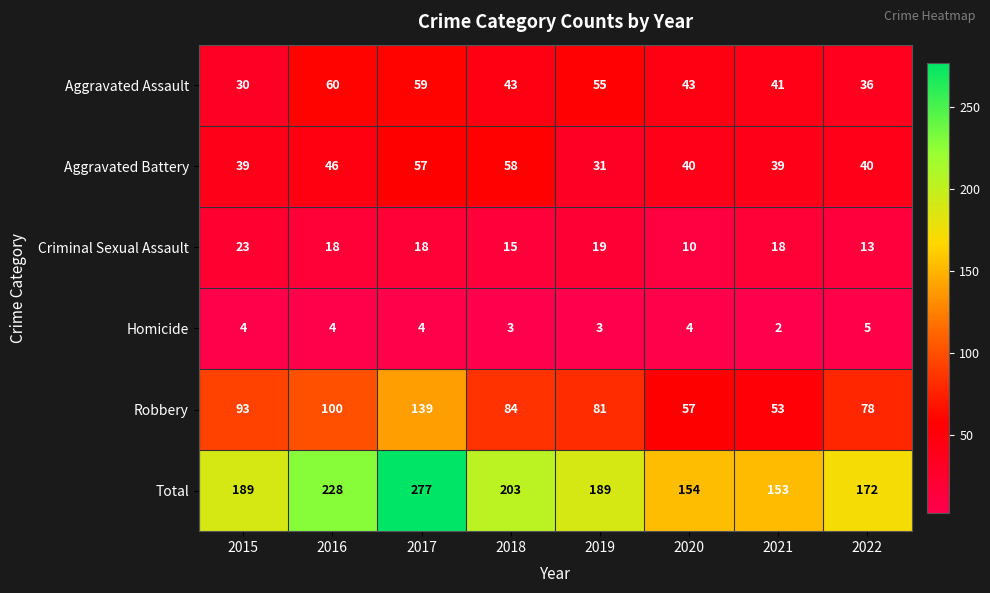

The Robbery series shows 81 at 2019. True or false?

True